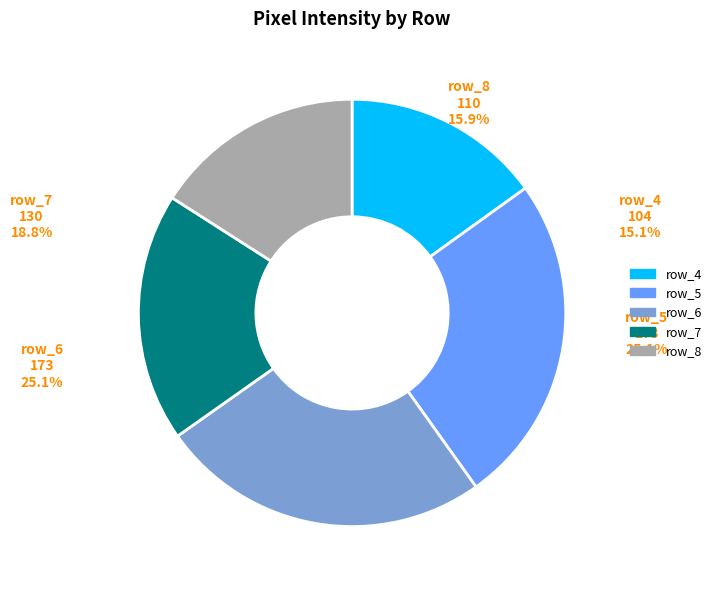

Is there a majority slice in this chart?

No